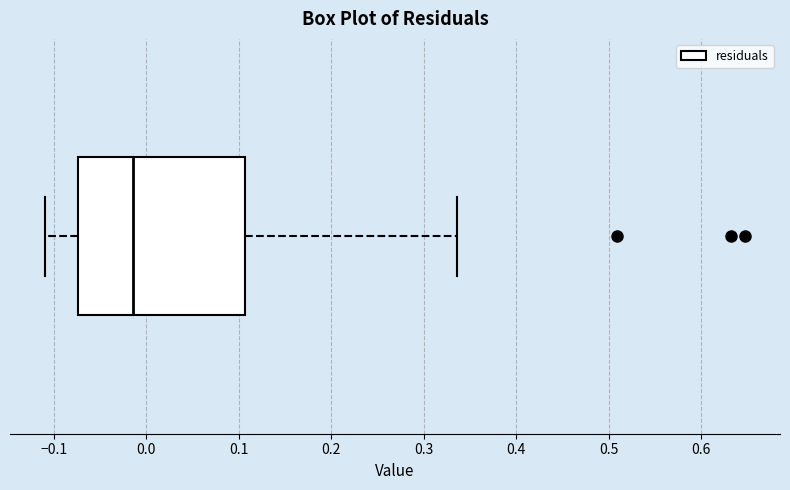

Read this box plot against the x-axis: the position of the median line, the range covered by the box, and the ends of both whiskers. The values are not printed on the chart, so give them approximately, as read against the axis.

median -0.01, box -0.07 to 0.11, whiskers -0.11 to 0.34